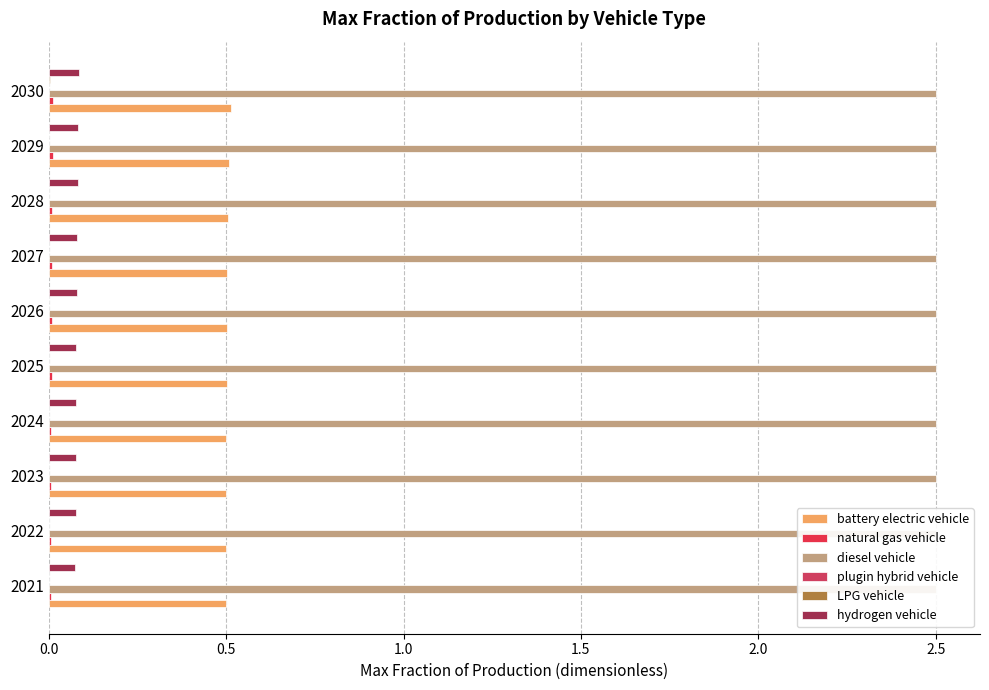

At how many categories does at least one series exceed 0?

10